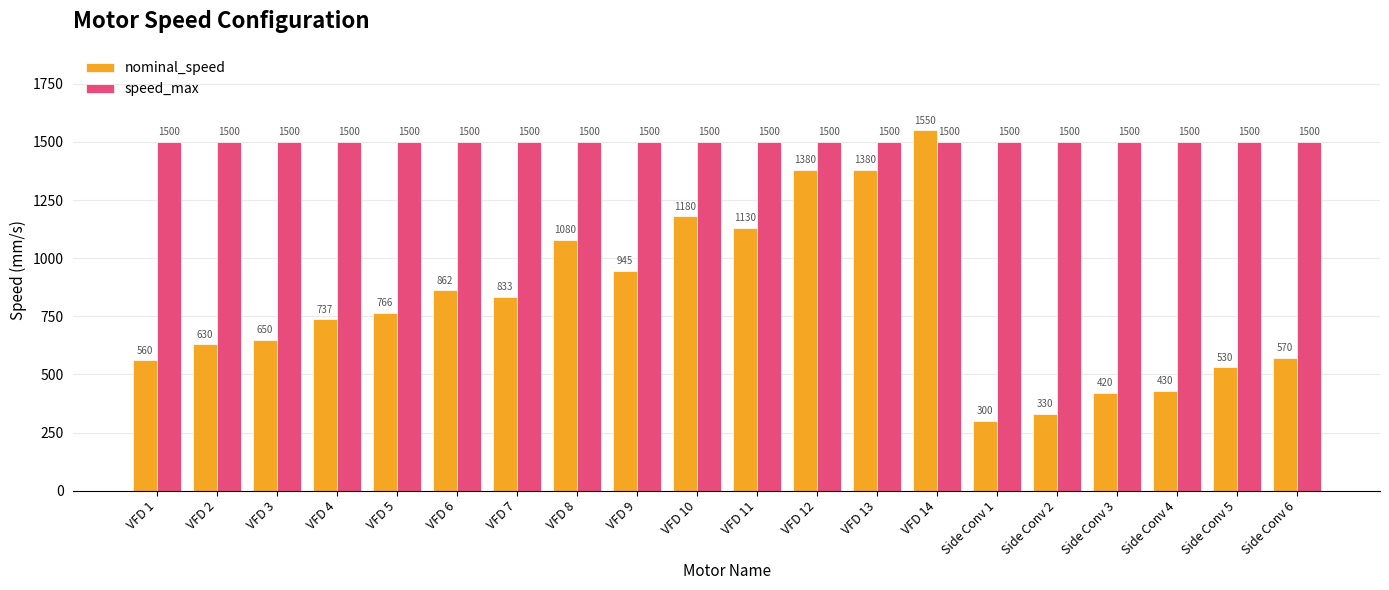

Which series changed the most between VFD 10 and Side Conv 2?

nominal_speed